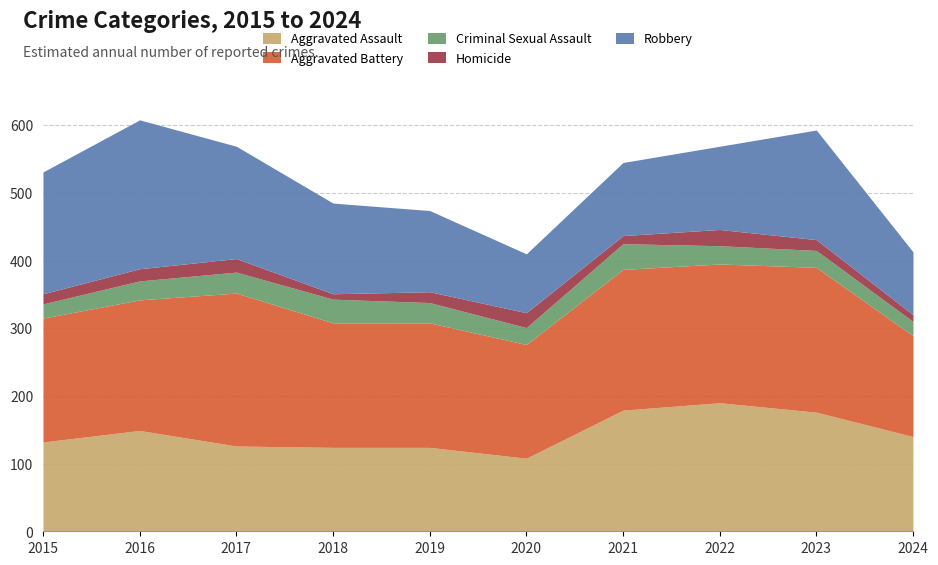

How many intersections are there between Aggravated Battery and Robbery?

2